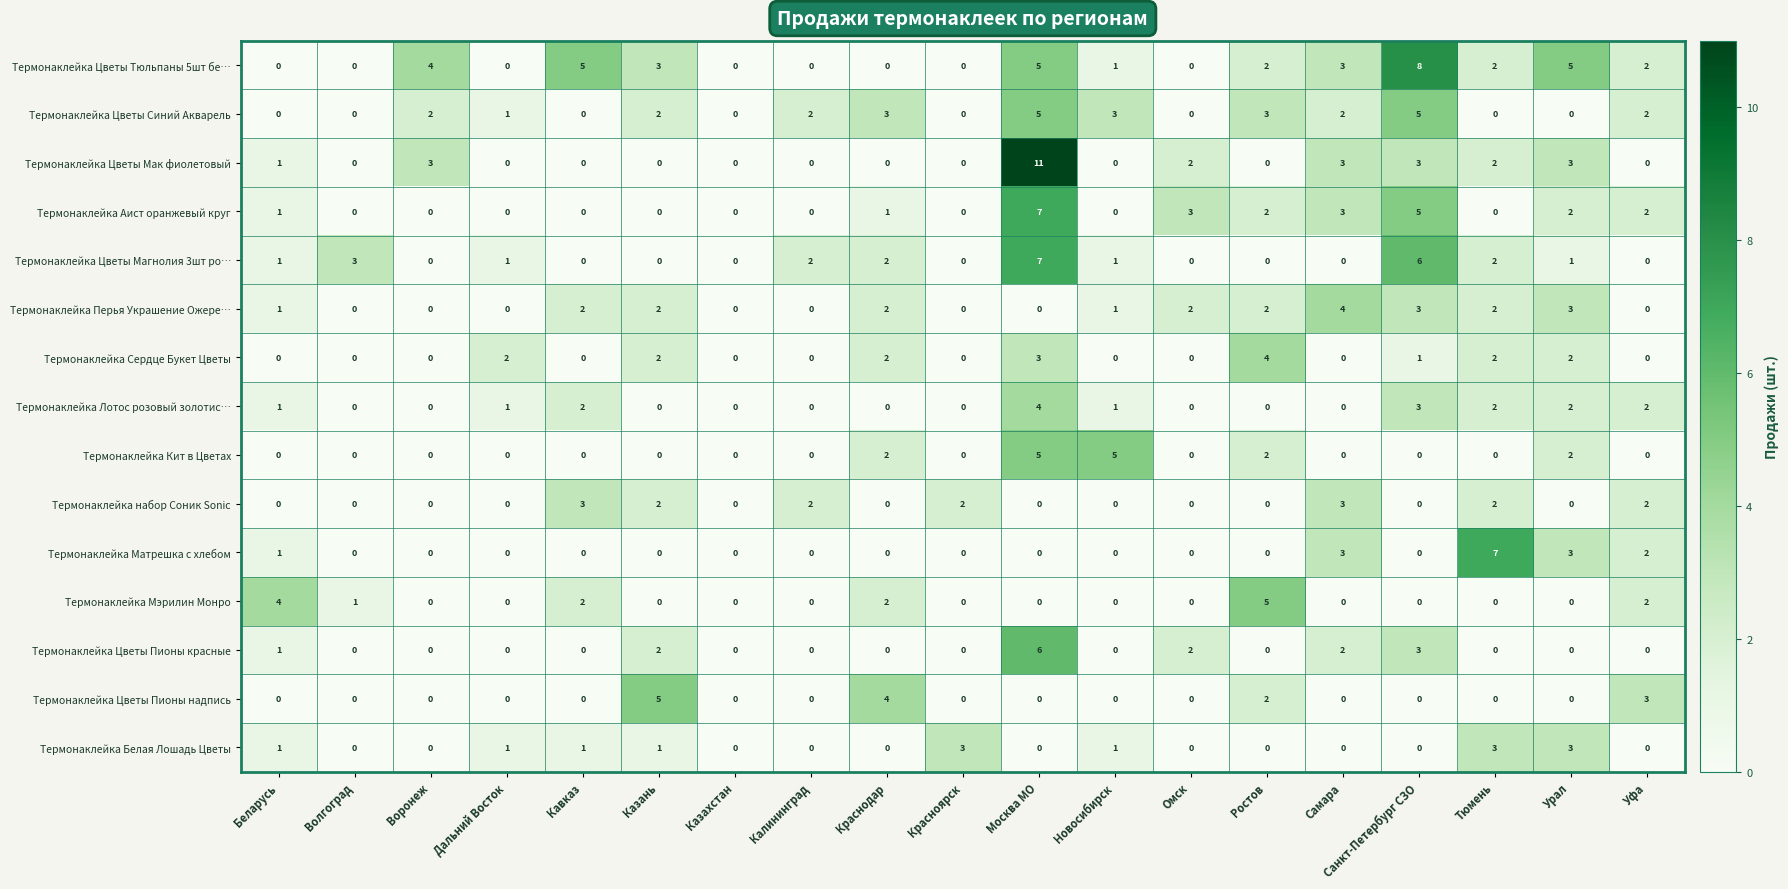

What is the difference between the maximum and minimum values in the Термонаклейка набор Соник Sonic series?

3